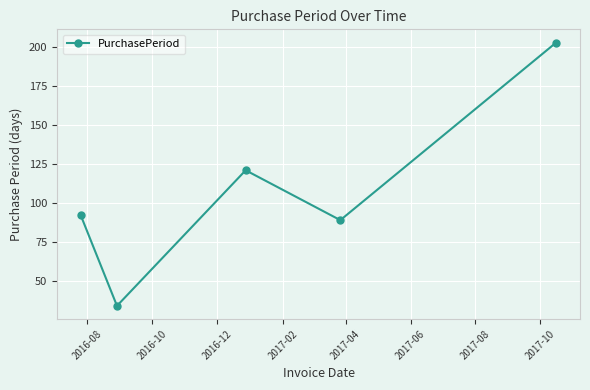

Reading left to right, what are all the values shown in this chart?

92	34	121	89	203